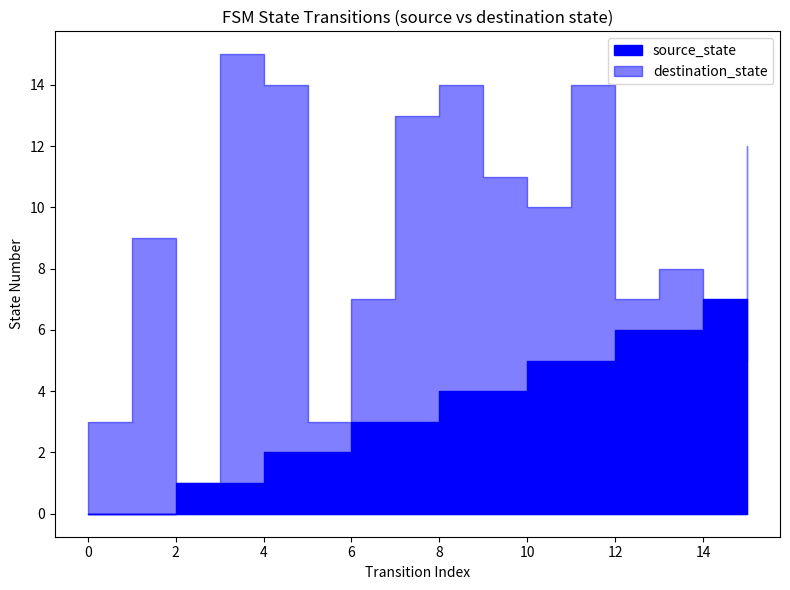

Between which two adjacent categories do destination_state and source_state first intersect?

13 and 14